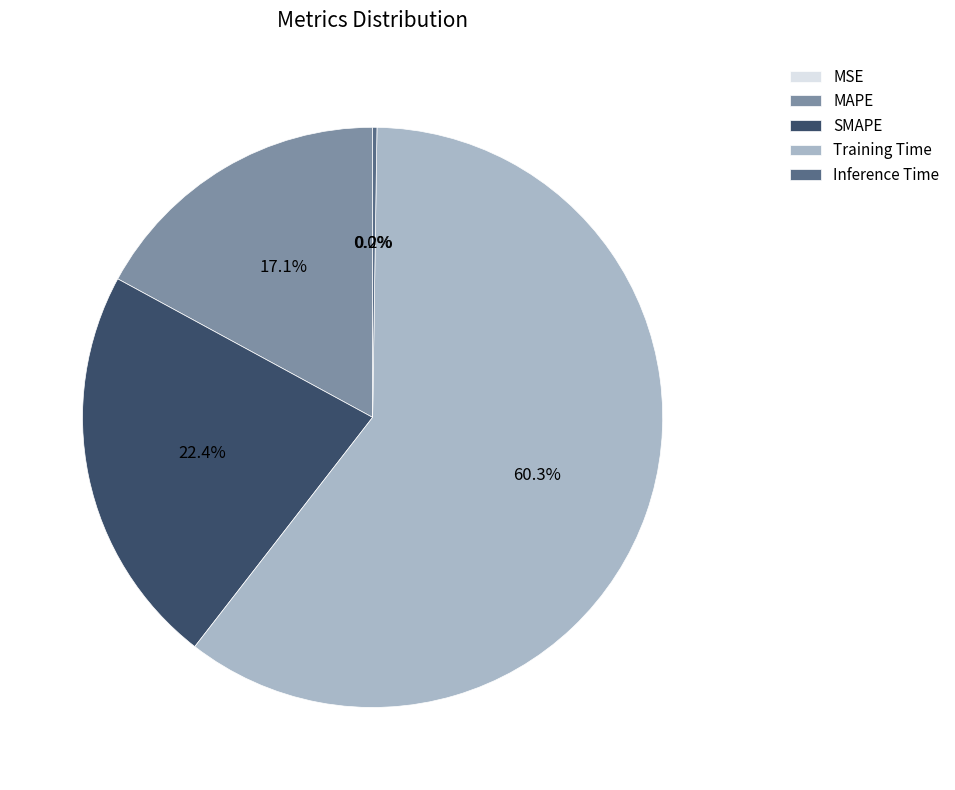

Does any single category account for the majority?

Yes